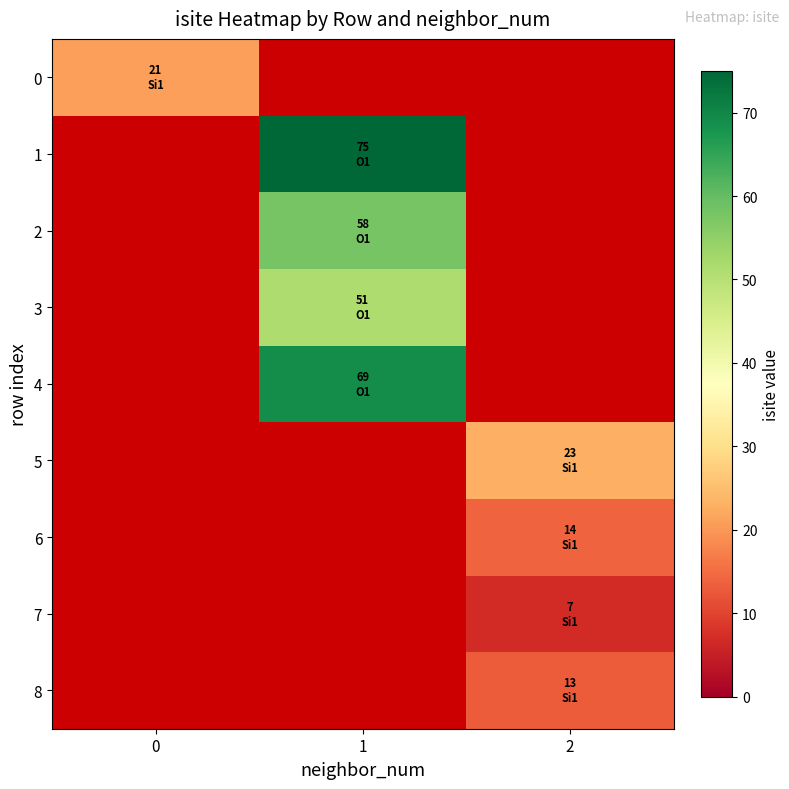

Rank the series by their maximum value, from highest to lowest.

1, 4, 2, 3, 5, 0, 6, 8, 7